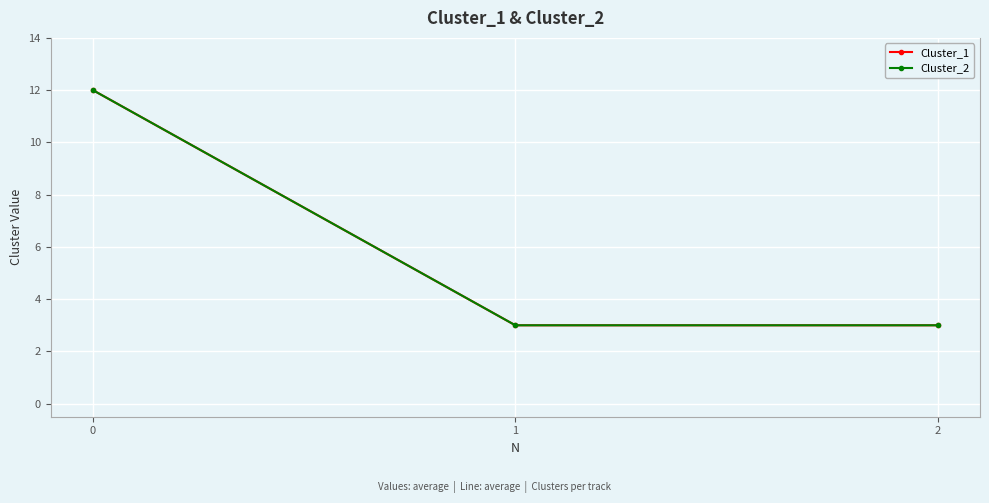

What is the approximate value of Cluster_1 at 1?

3